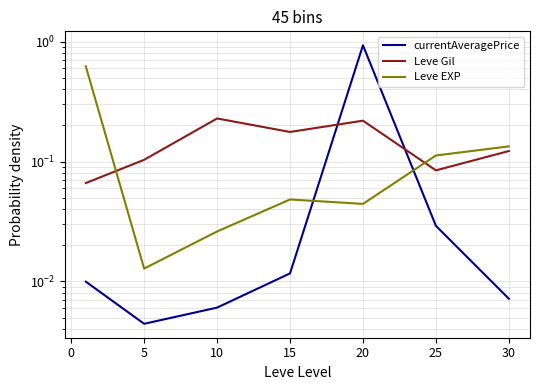

What is the difference between the second highest and second lowest values in the Leve EXP series?

0.1